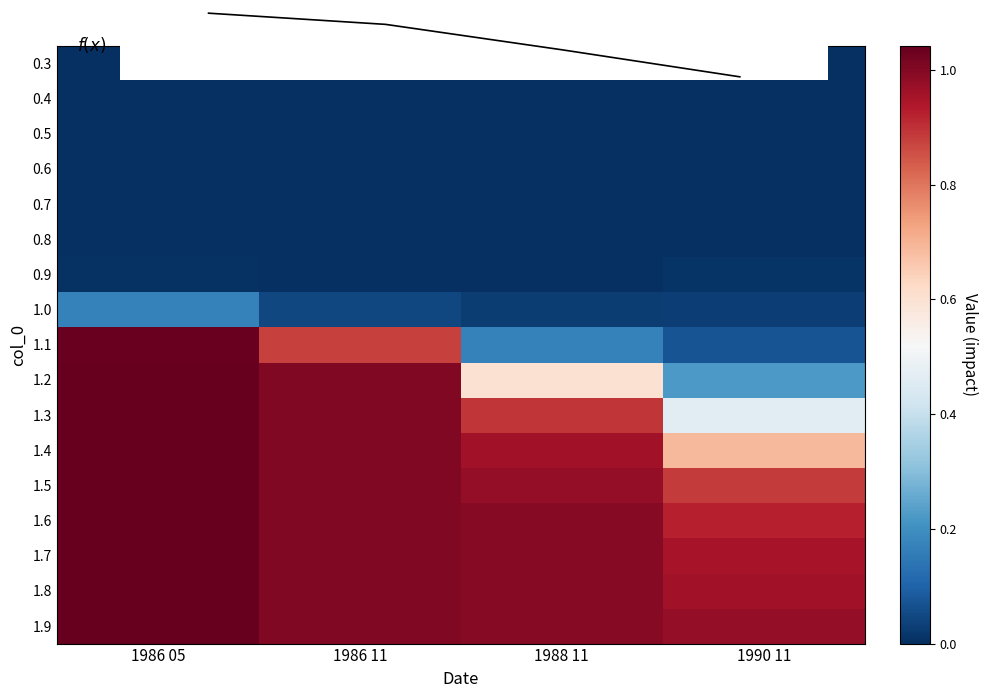

The 1.1 series shows 1.6 at 1986 05. True or false?

False